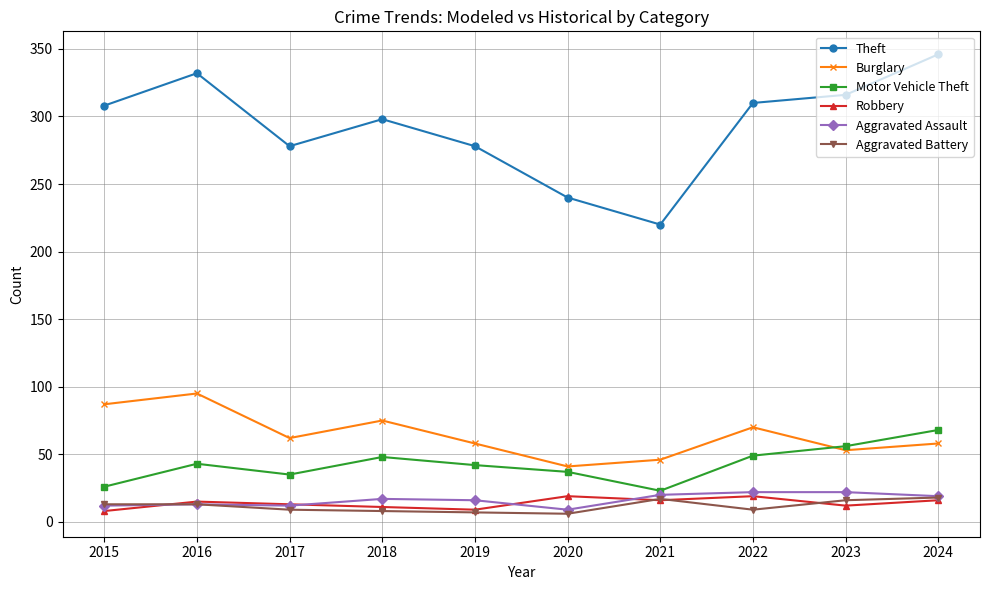

What is the difference between the highest and lowest values at 2018?

290